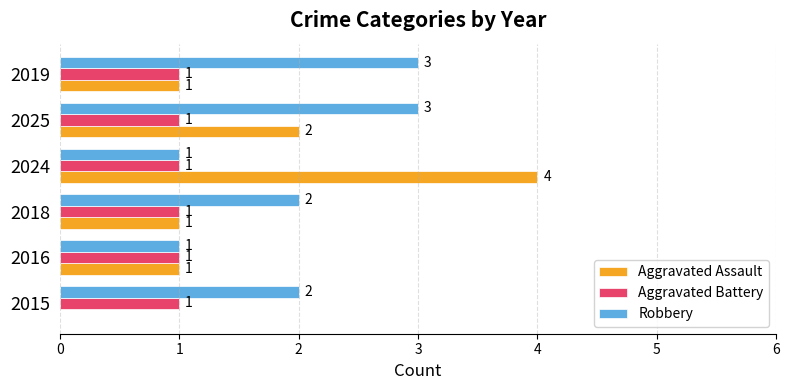

Which series has the largest total across all categories?

Robbery